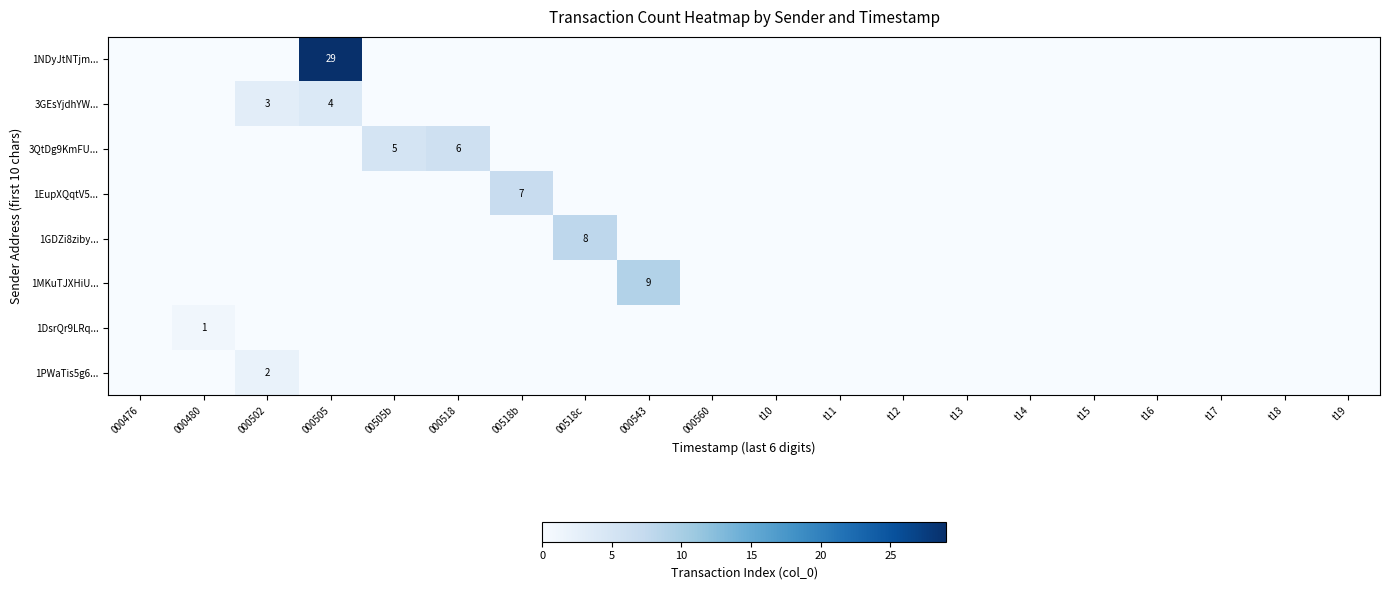

The value of 1MKuTJXHiU... at 000543 is 9. True or false?

True